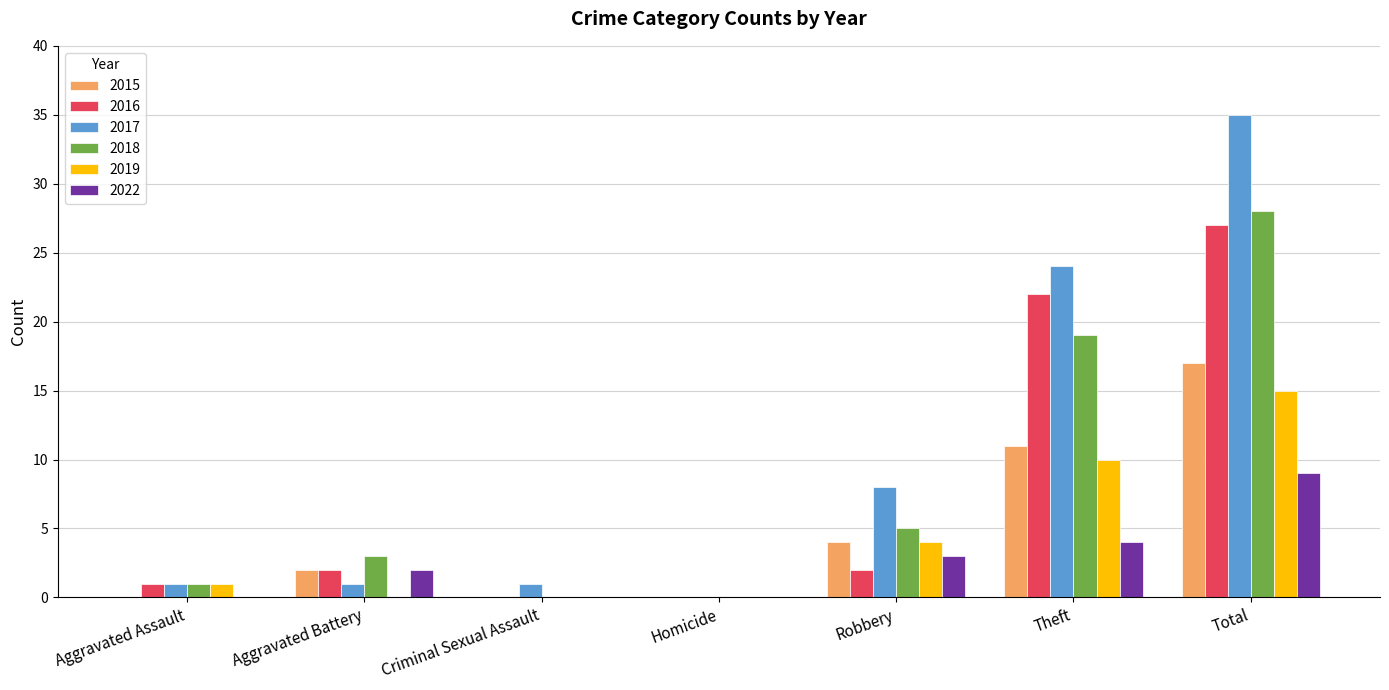

Is it true that 2019 equals 1 at Aggravated Assault?

True